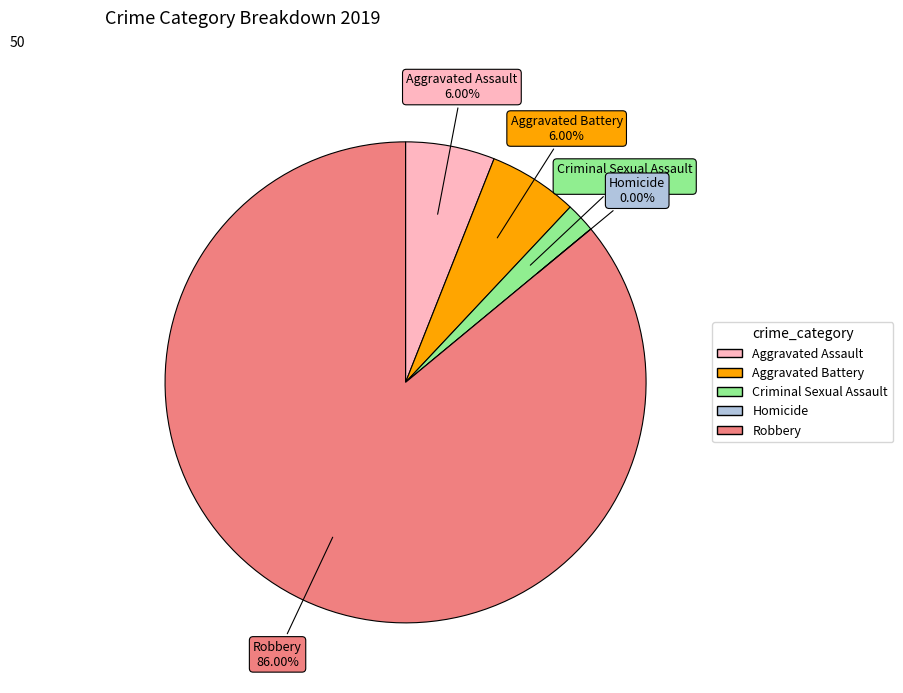

The Homicide slice represents 1% of the pie. True or false?

False